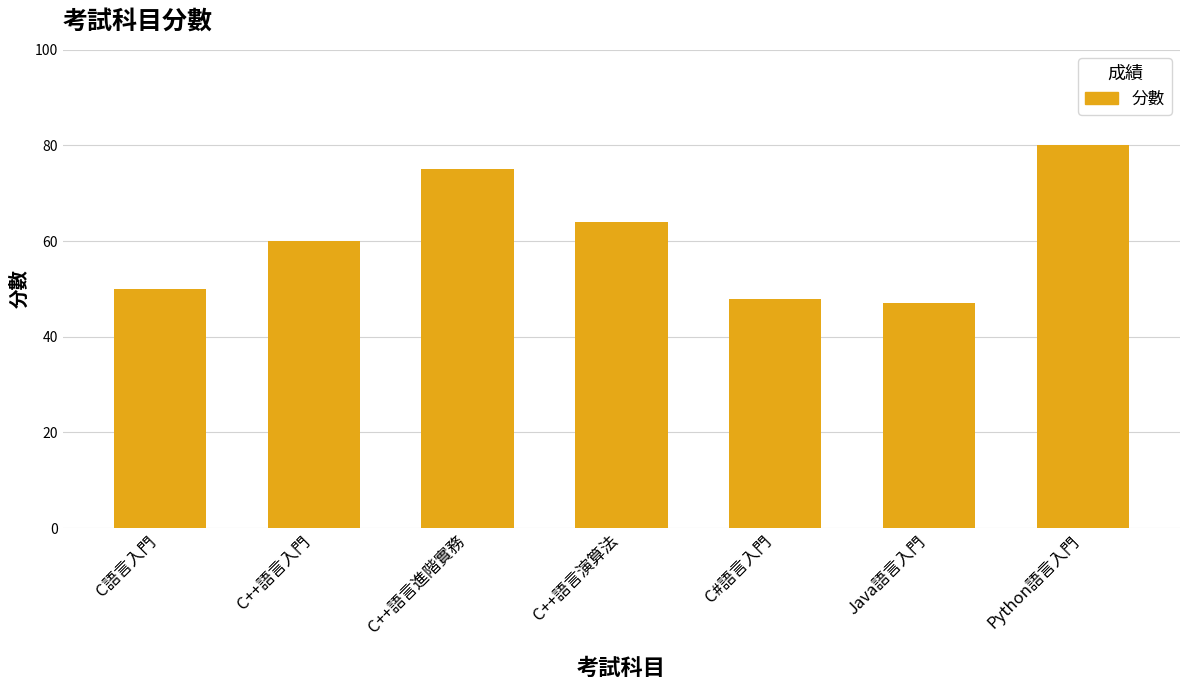

Which has a higher value, C++語言入門 or C++語言演算法?

C++語言演算法